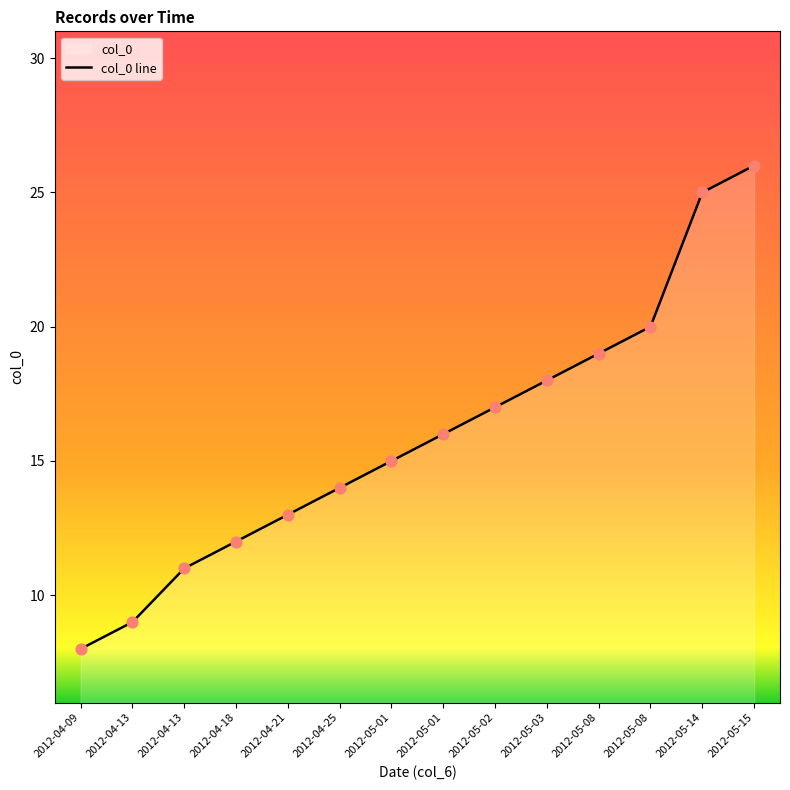

What is the change in value from 2012-05-01 to 2012-05-14?

+9